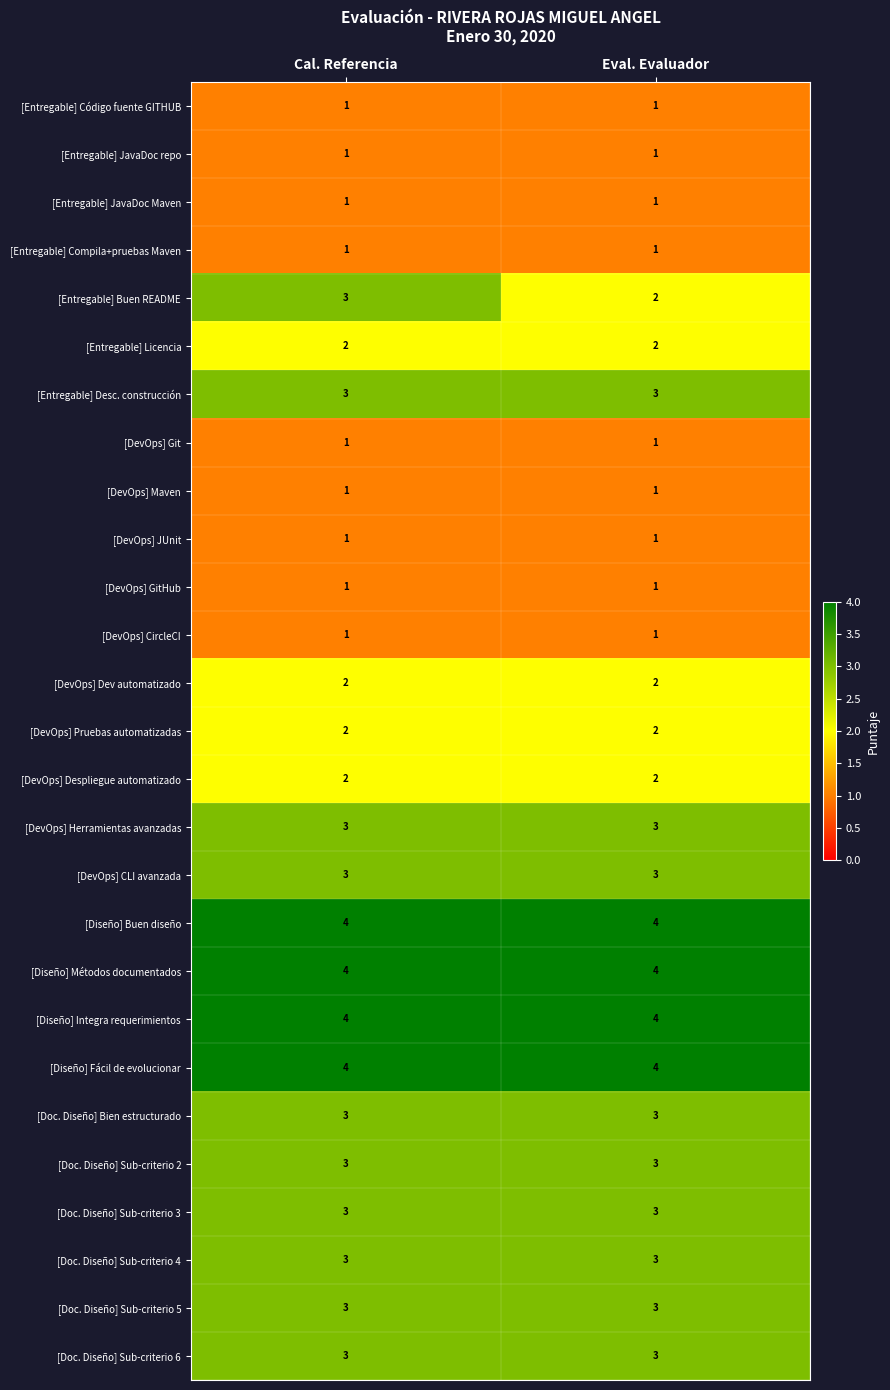

True or false: [Diseño] Fácil de evolucionar has a value of 2 at Cal. Referencia.

False